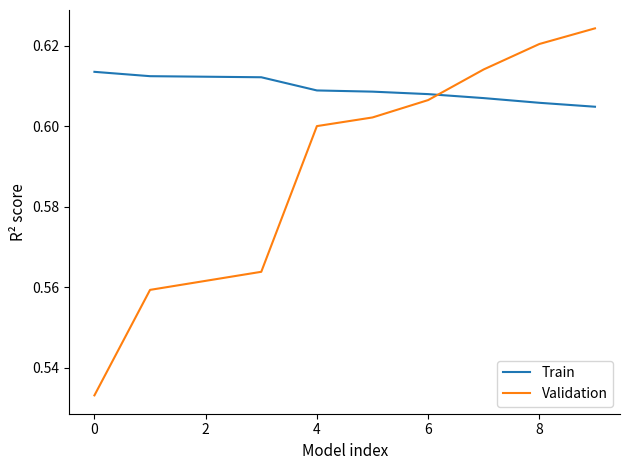

Does the chart have visible grid lines?

No